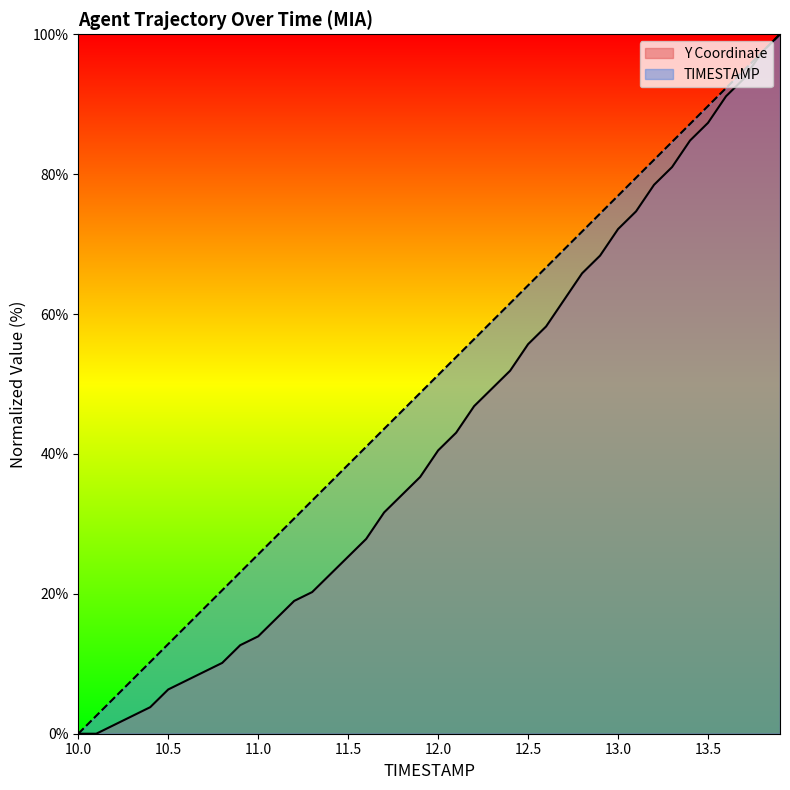

What are all the series names shown in the legend?

Y Coordinate, TIMESTAMP